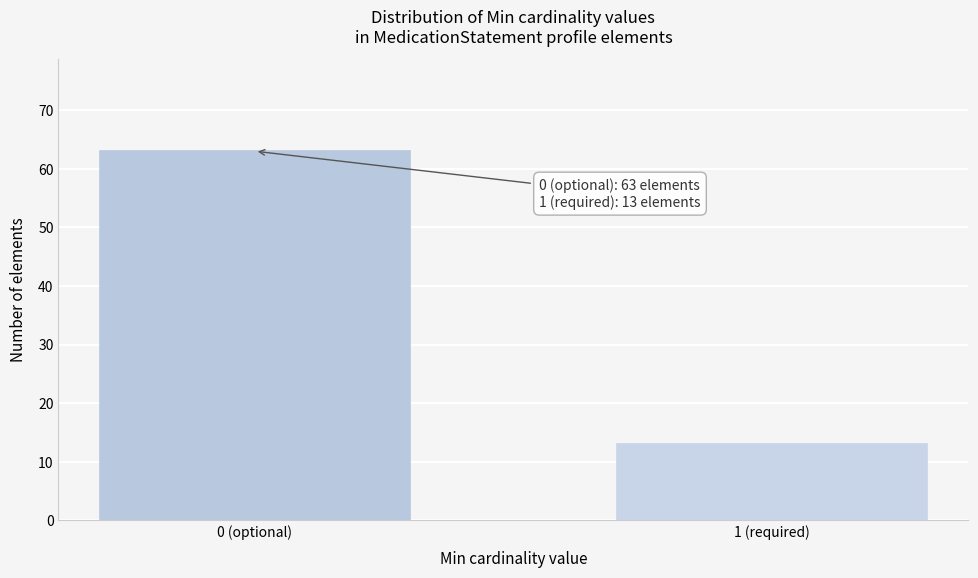

Reading left to right, transcribe all the data shown in this chart.

63	13